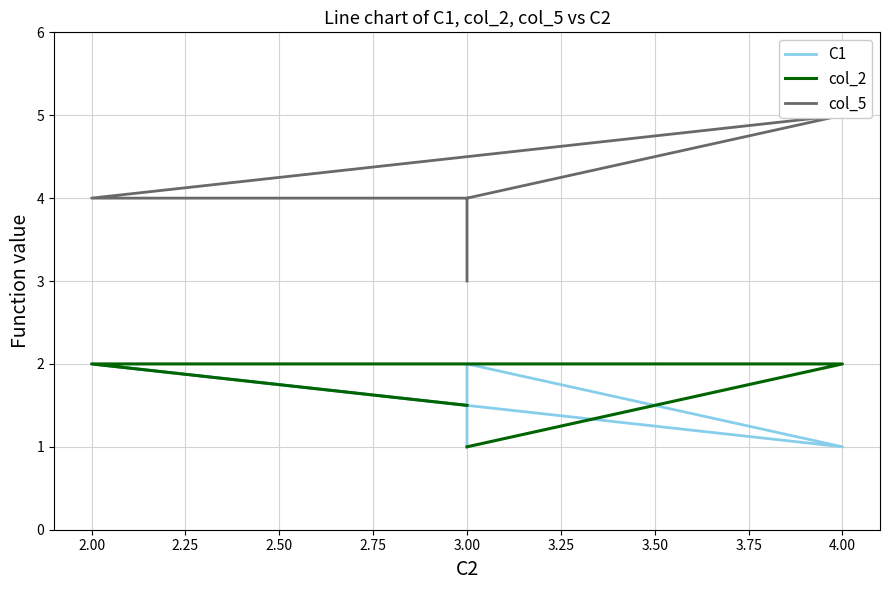

Which series has the largest total across all categories?

col_5